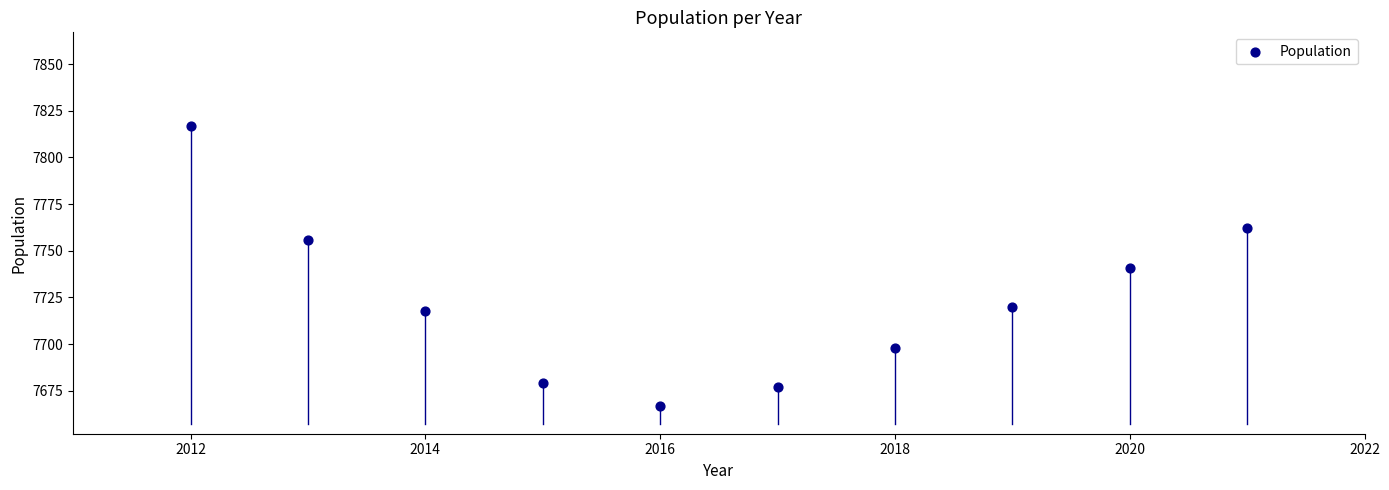

What is the range of Y values (max minus min)?

150